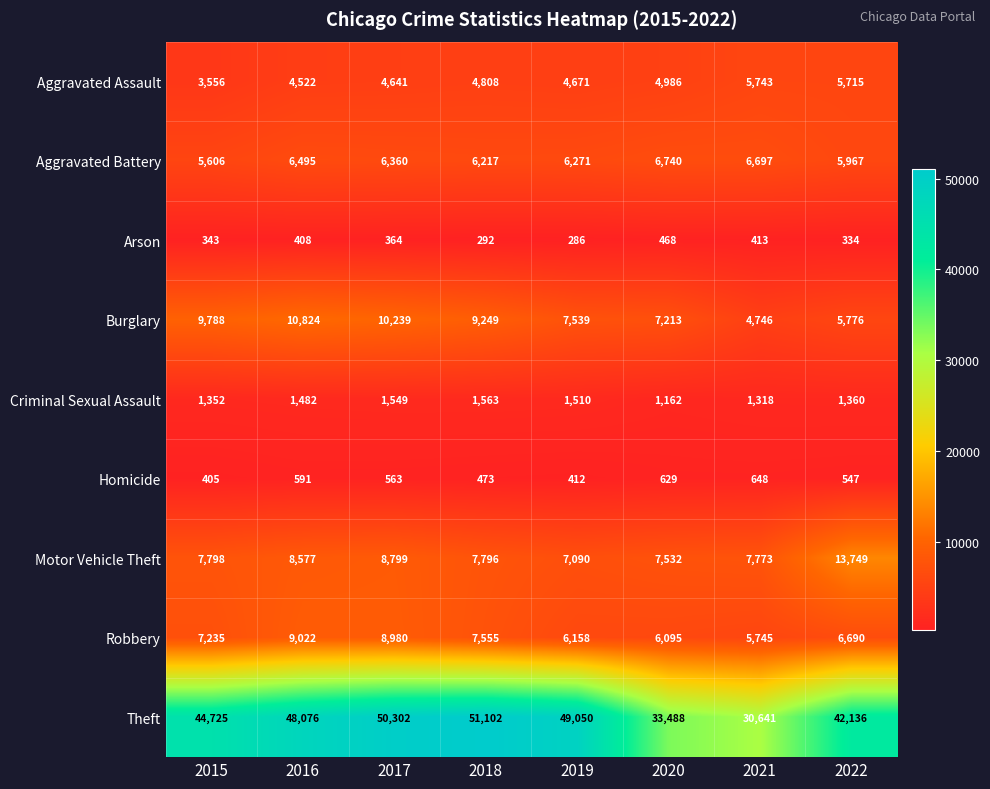

Is it true that Theft equals 77152 at 2016?

False